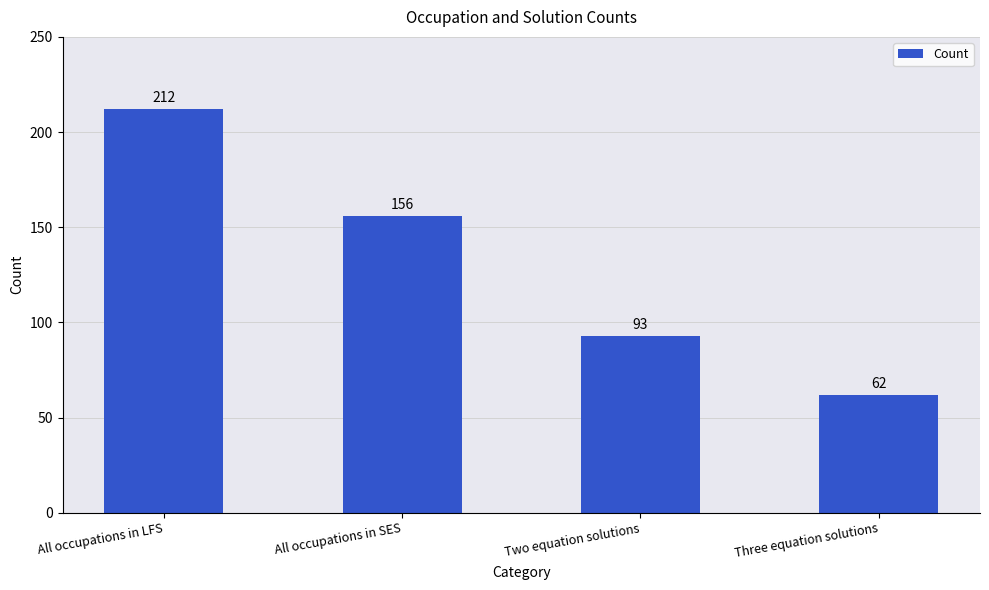

Read the value at All occupations in LFS, to the nearest 5.

210